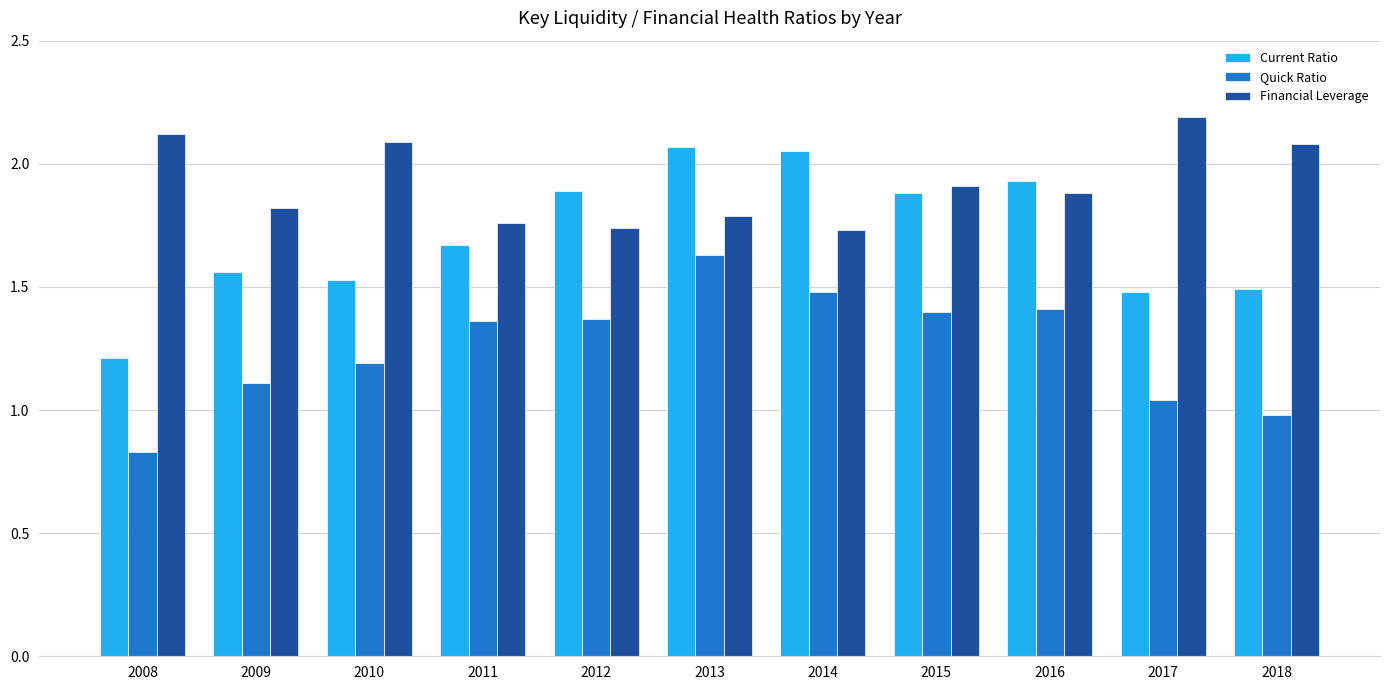

Does the chart contain any negative values?

No